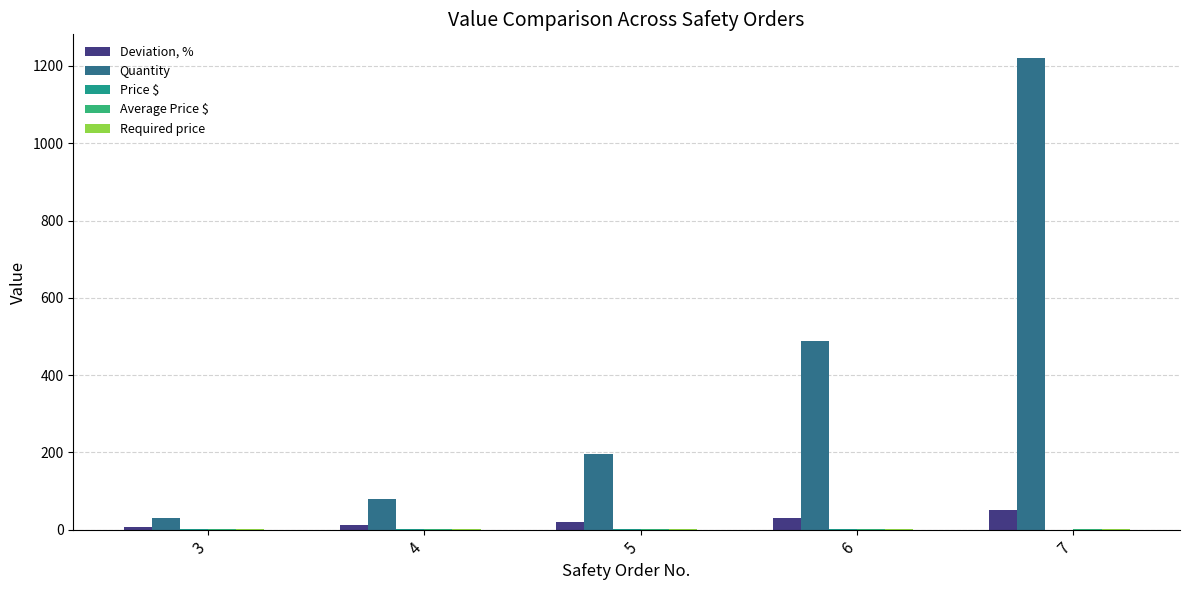

What is the difference between the second highest and second lowest values in the Required price series?

0.1